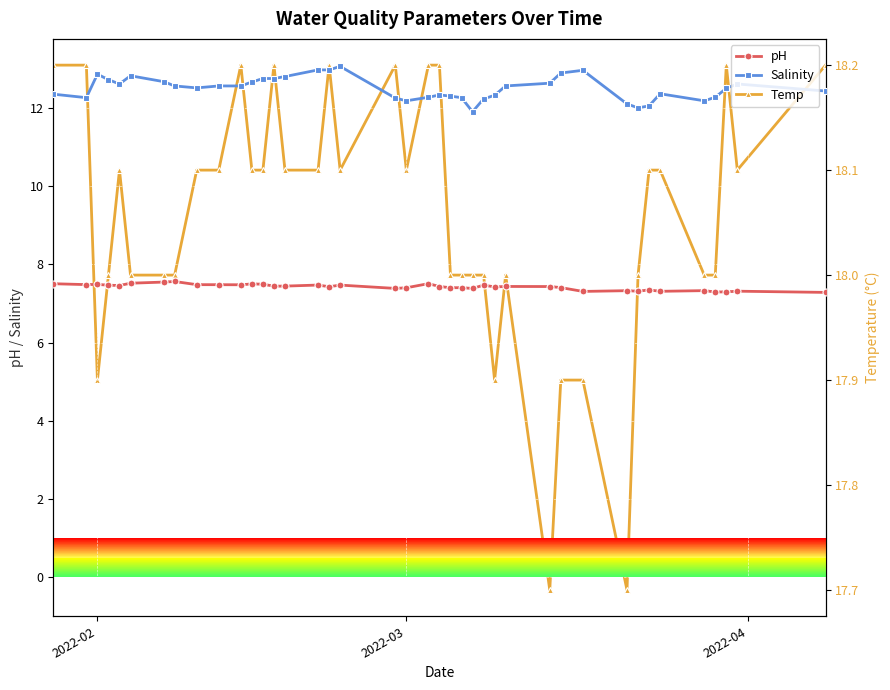

What is the maximum value for pH?

7.6